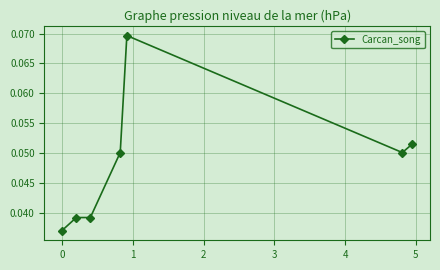

Count the values in the range 0 to 1.

7